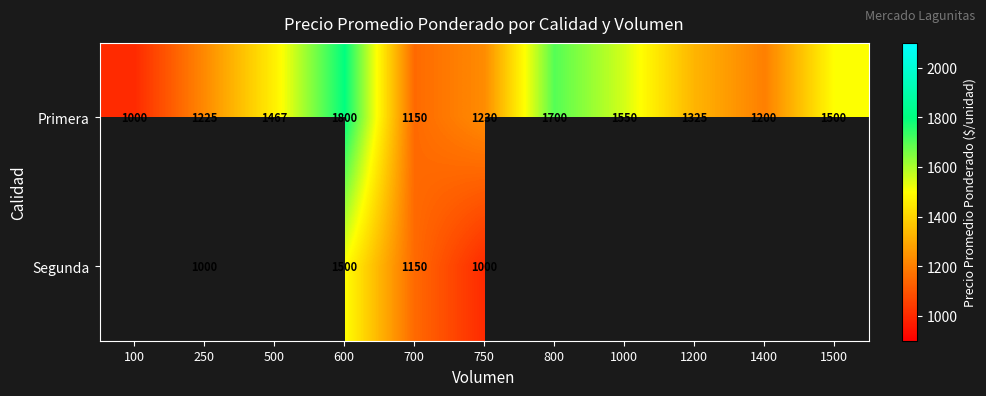

At which category does the chart reach its minimum across all series?

100